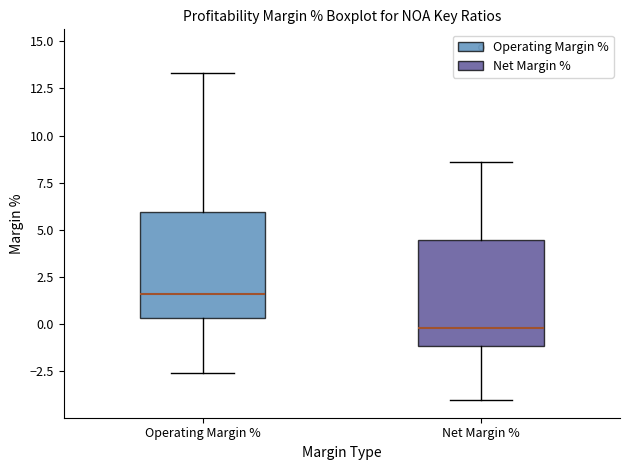

Where does the median line of the box for Net Margin % sit on the y-axis? The values are not printed on the chart, so give them approximately, as read against the axis.

0.0